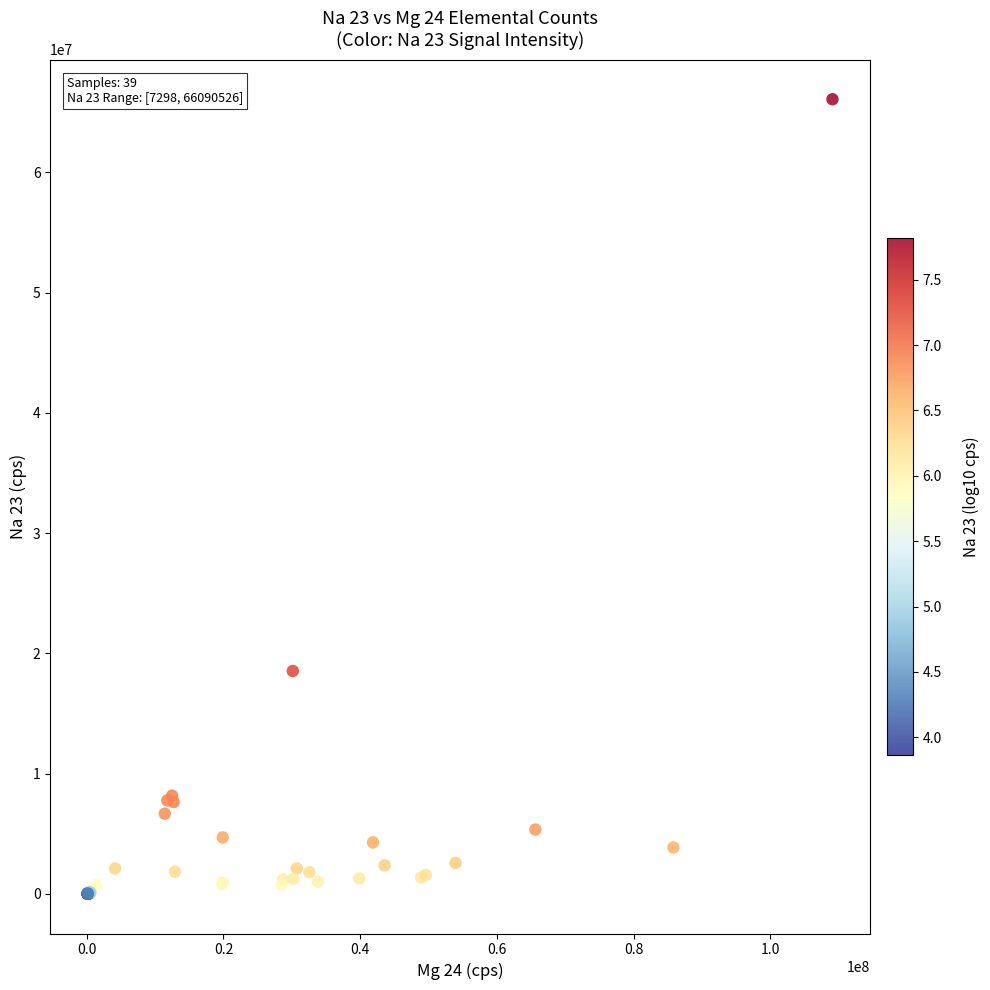

What Y value in the scatter plot is closest to 33048911?

18535283.4